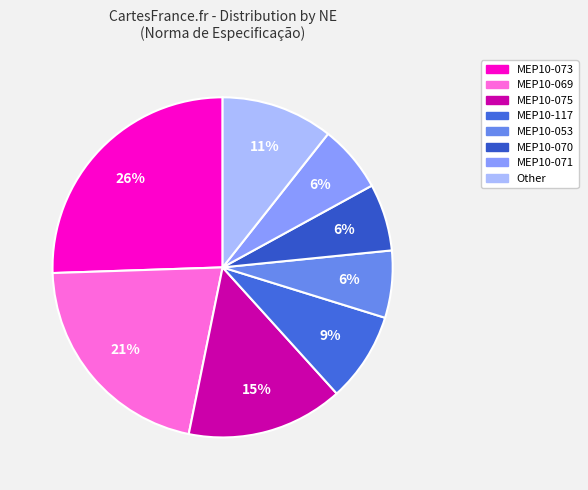

What percentage is the MEP10-069 slice, to the nearest percent?

21%